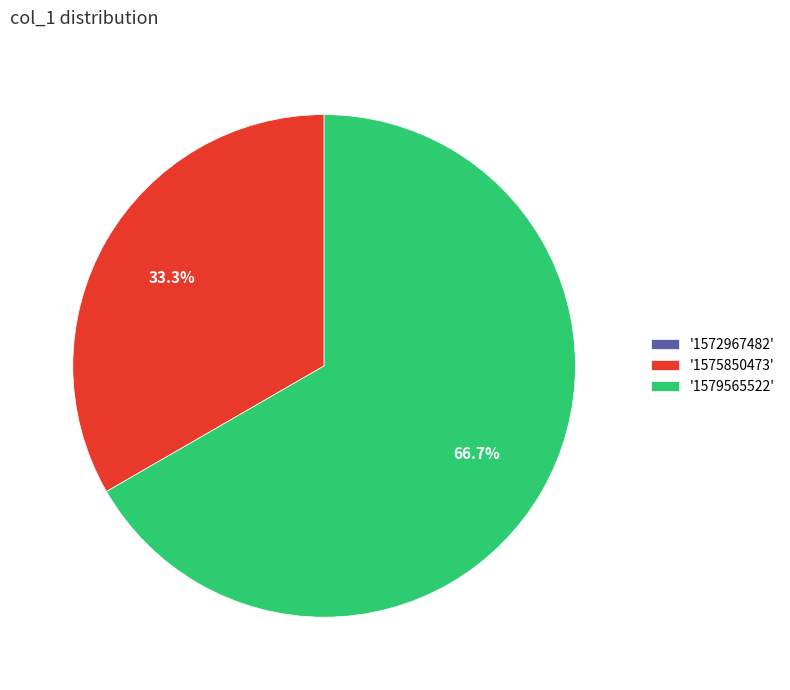

Which category has the biggest portion of the pie?

'1579565522'